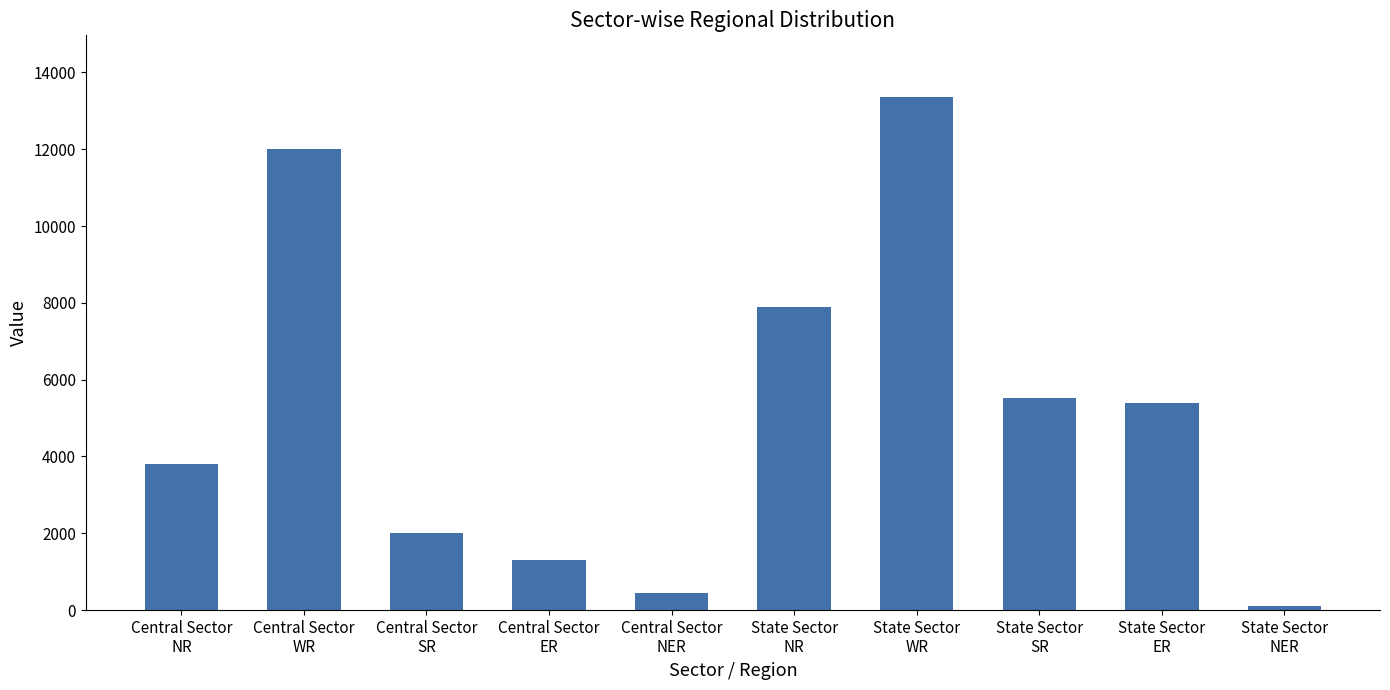

Reading left to right, what are all the values shown in this chart?

3797	11997	2000	1310	436	7885	13361	5518	5399	110